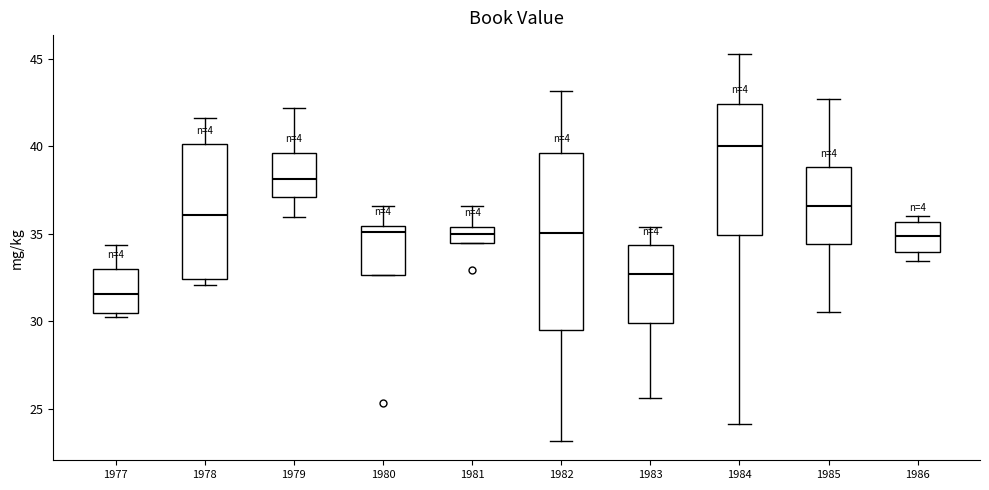

Reading left to right, transcribe this box plot: for each box, give where its median line is, the range the box spans, and where its two whiskers end, as read against the y-axis. The values are not printed on the chart, so give them approximately, as read against the axis.

1977: median 31.5, box 30.5 to 33.0, whiskers 30.5 (just below the box's lower edge) to 34.5
1978: median 36.0, box 32.5 to 40.0, whiskers 32.0 to 41.5
1979: median 38.0, box 37.0 to 39.5, whiskers 36.0 to 42.0
1980: median 35.0, box 32.5 to 35.5, whiskers 32.5 to 36.5
1981: median 35.0, box 34.5 to 35.5, whiskers 34.5 to 36.5
1982: median 35.0, box 29.5 to 39.5, whiskers 23.0 to 43.0
1983: median 32.5, box 30.0 to 34.5, whiskers 25.5 to 35.5
1984: median 40.0, box 35.0 to 42.5, whiskers 24.0 to 45.5
1985: median 36.5, box 34.5 to 39.0, whiskers 30.5 to 42.5
1986: median 35.0, box 34.0 to 35.5, whiskers 33.5 to 36.0